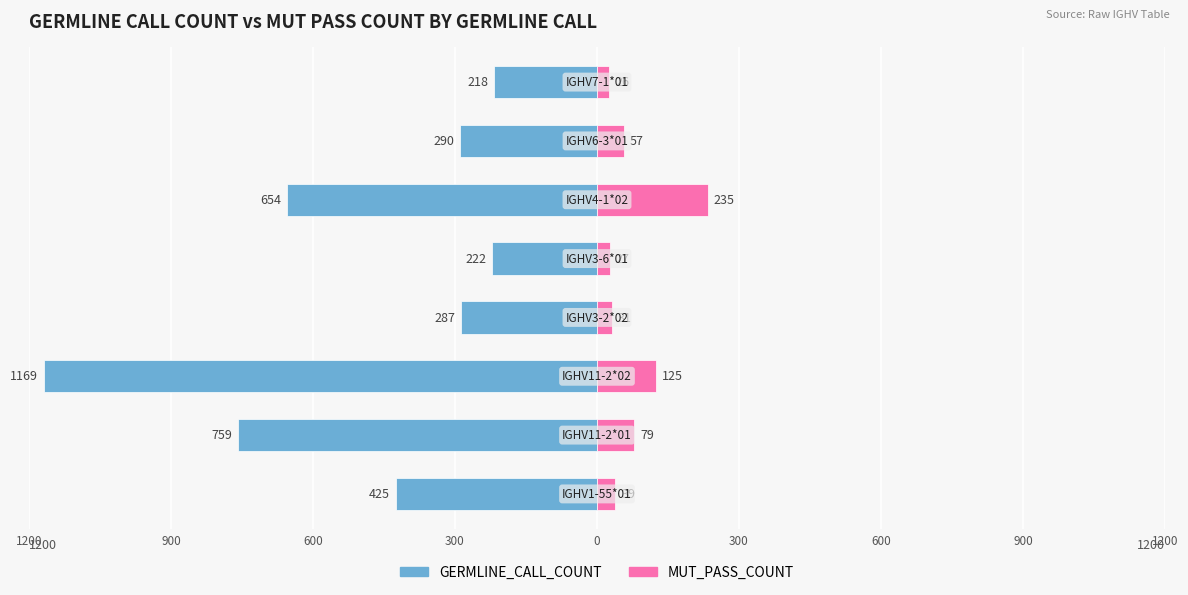

Is the value of GERMLINE_CALL_COUNT at 0 greater than the value of MUT_PASS_COUNT at 300?

No